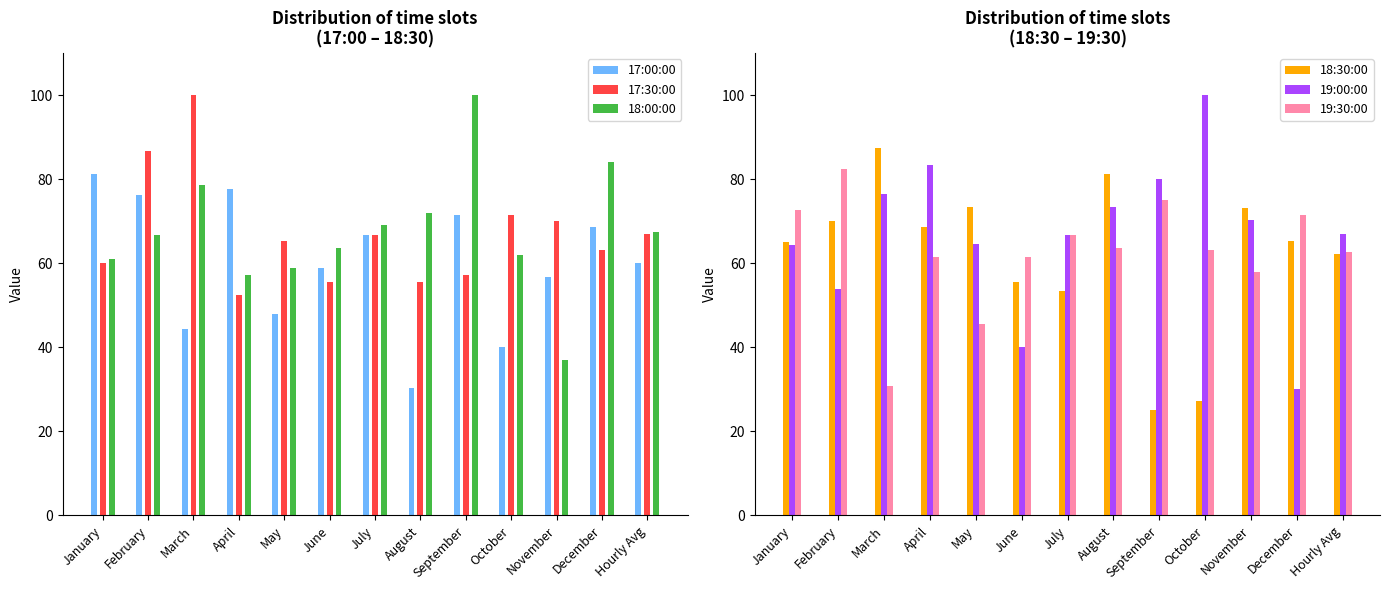

List the labels in order of 18:30:00 value, smallest first.

September, October, July, June, Hourly Avg, January, December, April, February, November, May, August, March